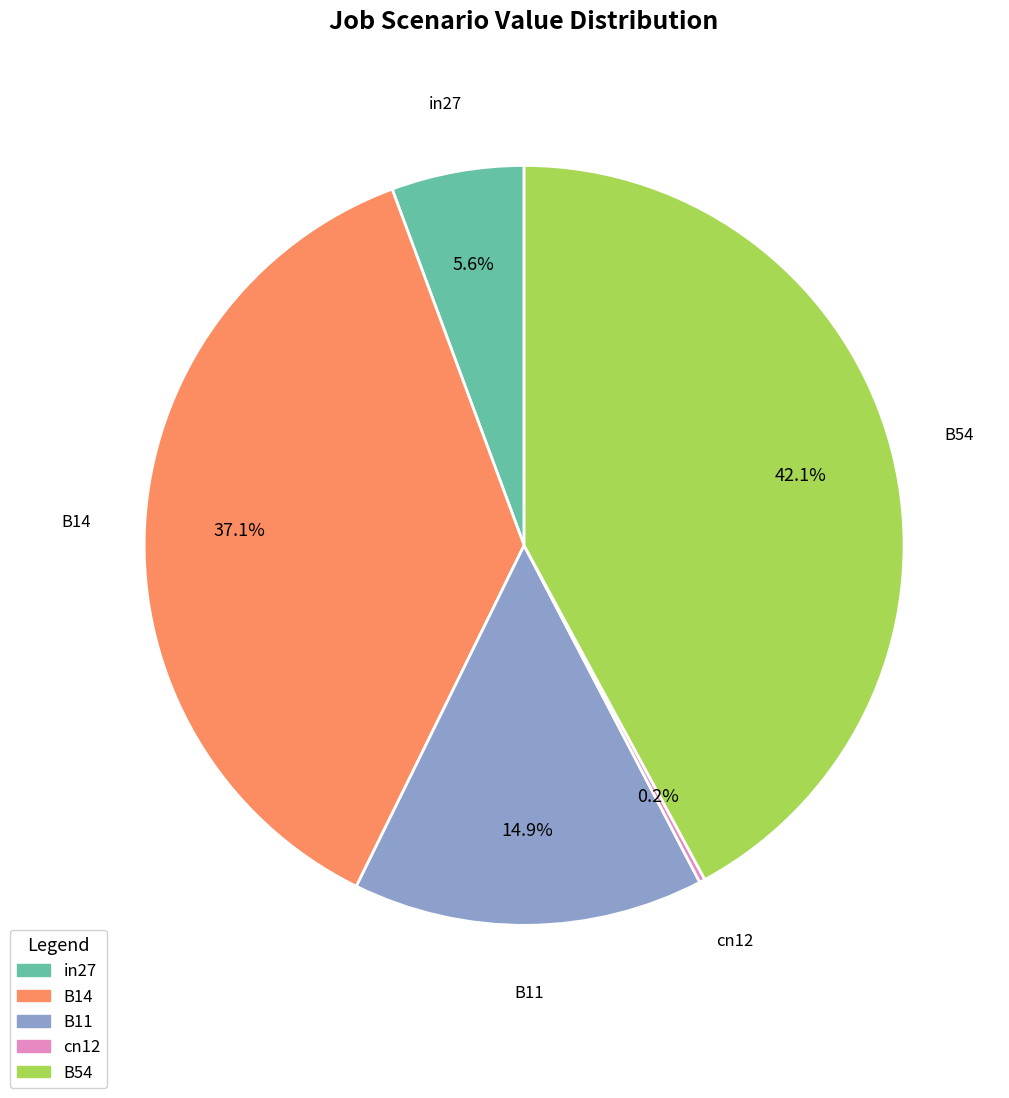

To the nearest percent, what is the difference between the B11 and B14 slice percentages?

22%